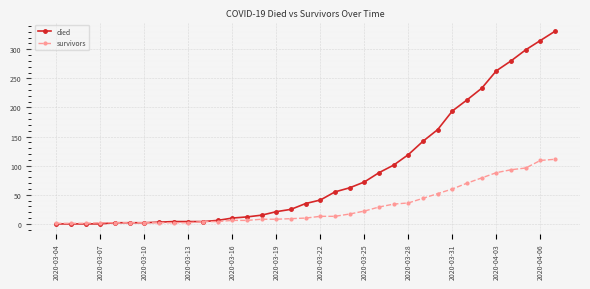

Rank the series by their maximum value, from highest to lowest.

died, survivors